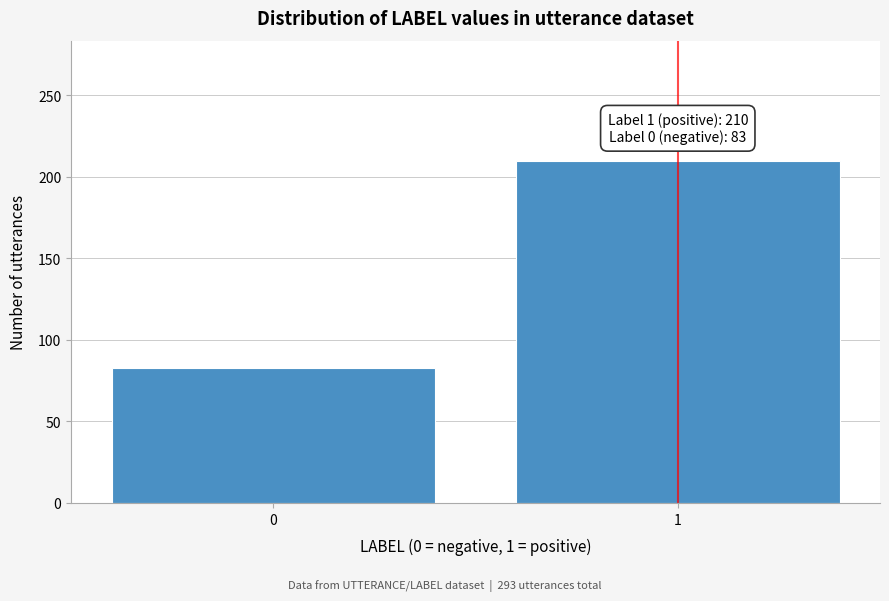

Reading left to right, transcribe all the data shown in this chart.

0=83	1=210